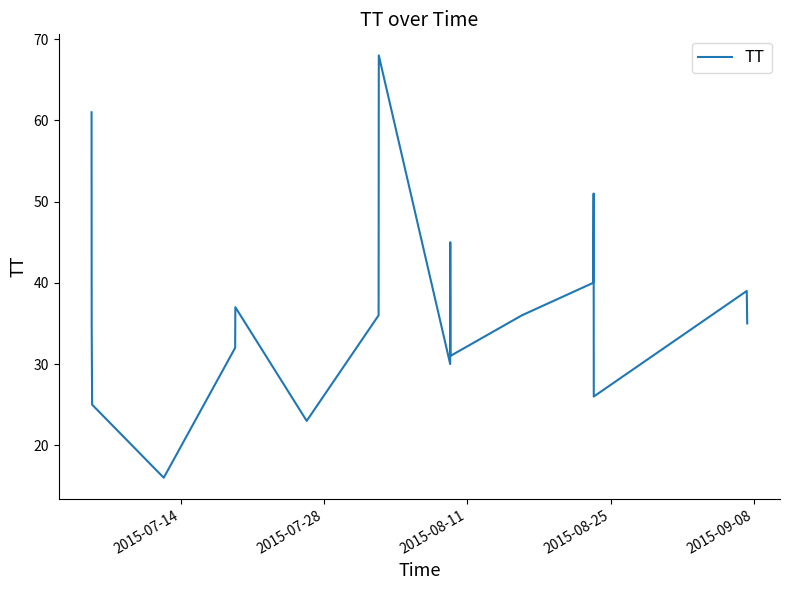

Reading left to right, what are all the values shown in this chart?

61	35	25	16	32	37	23	36	68	30	45	31	36	40	51	26	39	35